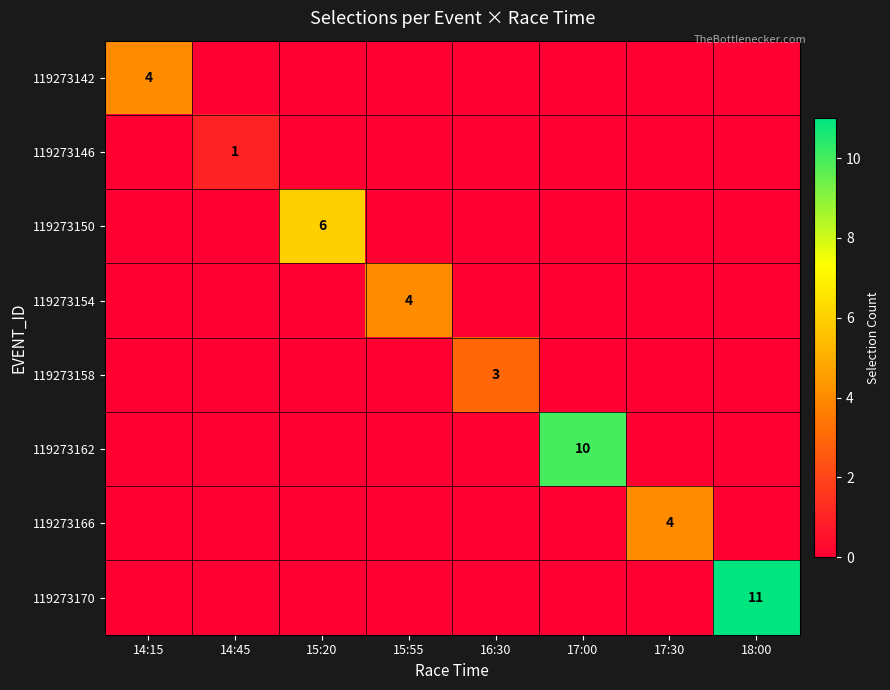

The 119273146 series shows 1 at 14:45. True or false?

True